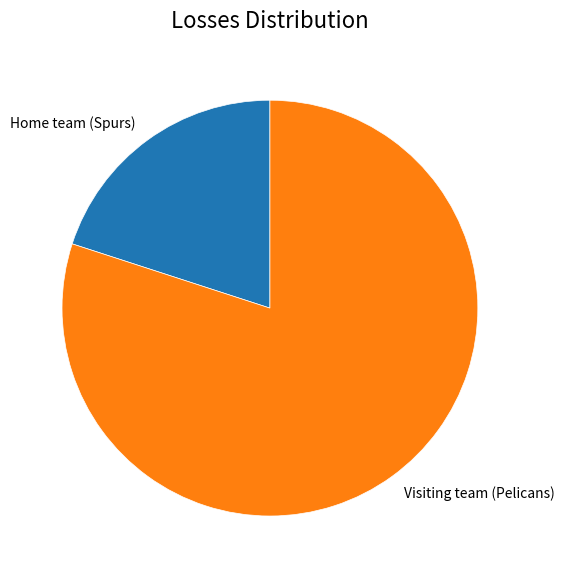

What is the smallest slice in the pie chart?

Home team (Spurs)